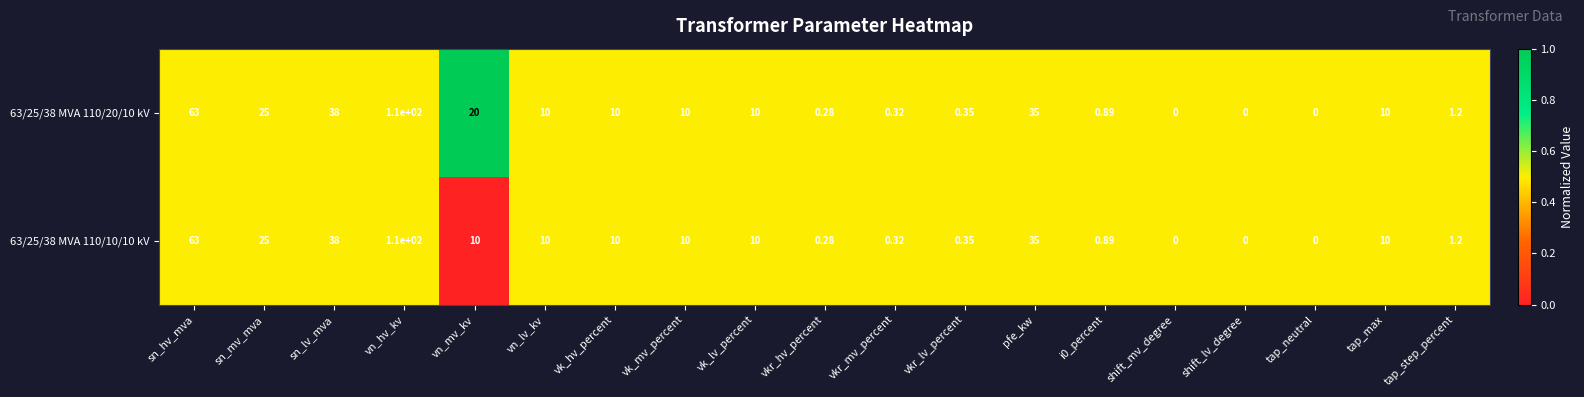

Is the value of 63/25/38 MVA 110/20/10 kV at i0_percent greater than the value of 63/25/38 MVA 110/10/10 kV at vk_lv_percent?

No